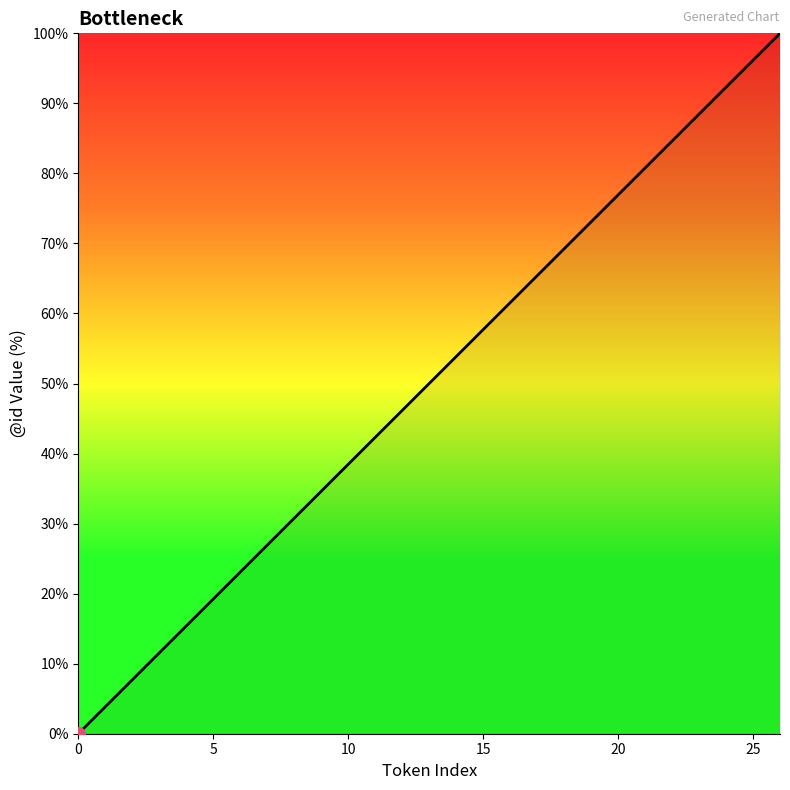

Count the number of data series in this chart.

1